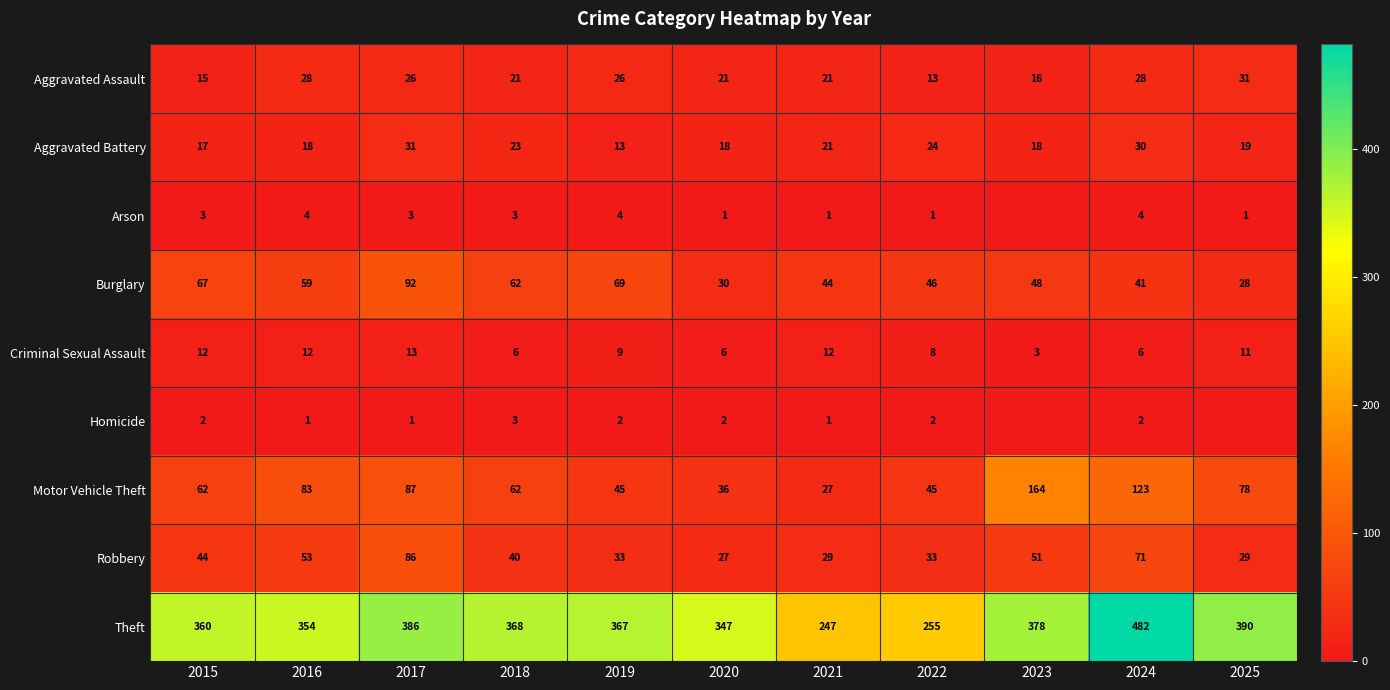

What is the difference between the second highest and minimum values in the Aggravated Battery series?

17